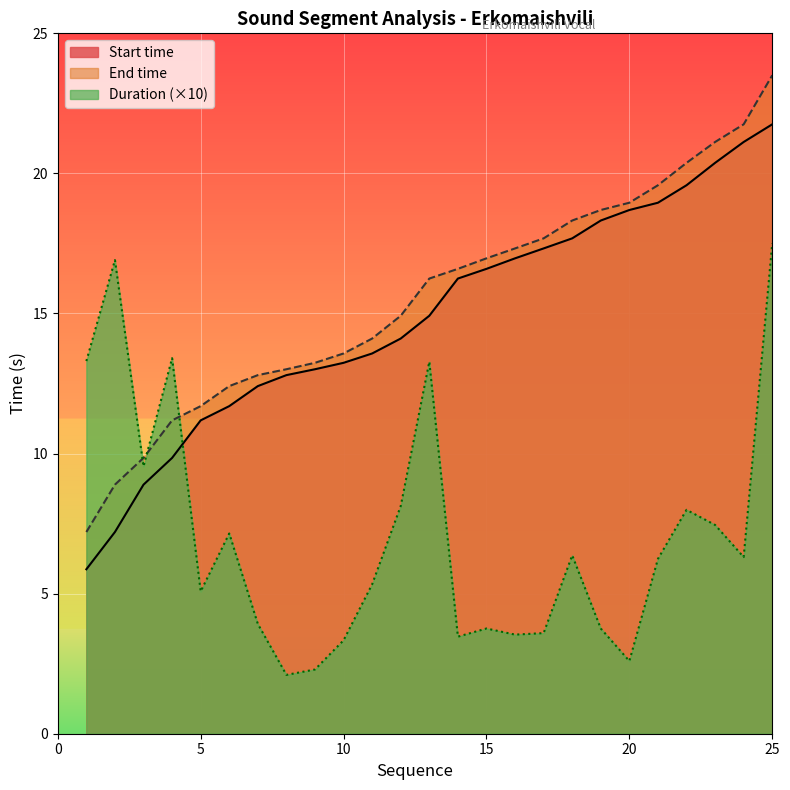

True or false: End time has a value of 2.8 at 2.

False